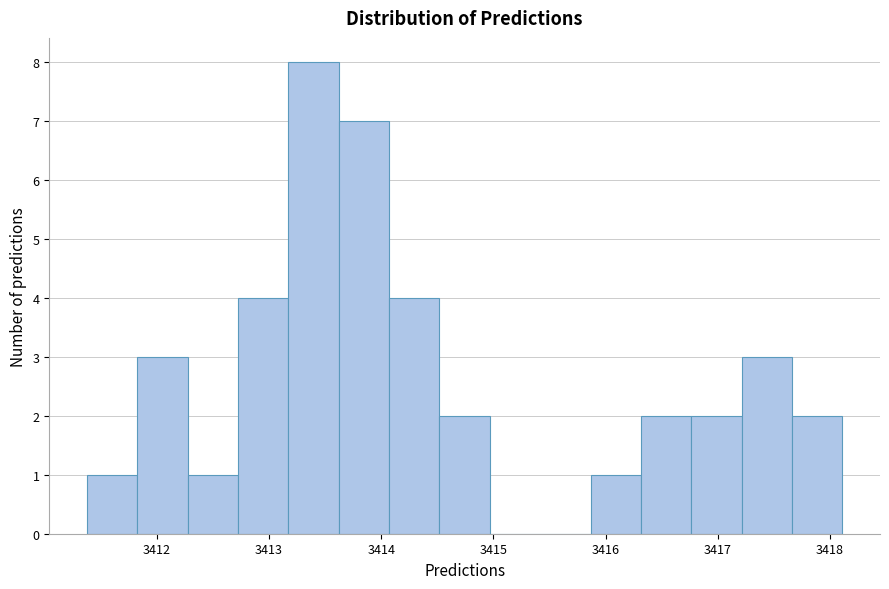

What is the height of the bar covering 3416.8 to 3417.2 on the x-axis? Neither the bar edges nor the heights are printed on the chart, so give them approximately, as read against the axes.

2